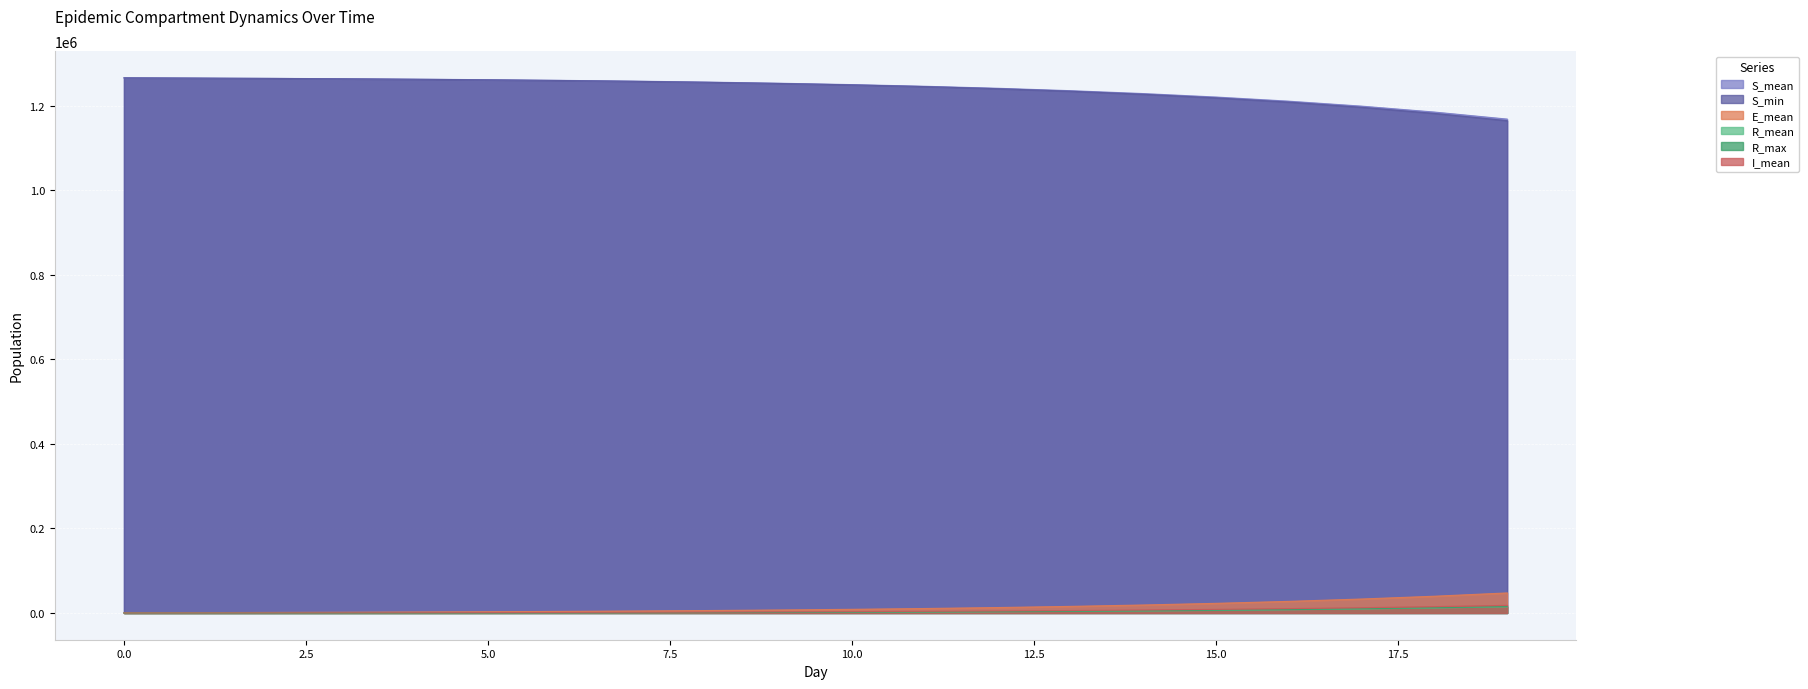

Reading right to left, what are all the values shown in this chart?

S_mean: 19=1168573.2	18=1185208.5	17=1199206.9	16=1210945.5	15=1220763.6	14=1228961.9	13=1235793.1	12=1241485.2	11=1246213.9	10=1250142.9	9=1253403.5	8=1256109.7	7=1258351.8	6=1260207.8	5=1261744.4	4=1263014.4	3=1264060.2	2=1264923.2	1=1265636.8	0=1266233.6
S_min: 19=1164927.0	18=1182105.0	17=1196564.0	16=1208834.0	15=1218847.0	14=1227370.0	13=1234538.0	12=1240474.0	11=1245451.0	10=1249480.0	9=1252852.0	8=1255618.0	7=1257941.0	6=1259878.0	5=1261451.0	4=1262757.0	3=1263879.0	2=1264775.0	1=1265528.0	0=1266162.0
E_mean: 19=47392.5	18=39617.3	17=33014.9	16=27452.2	15=22774.5	14=18852.1	13=15573.0	12=12829.1	11=10545.0	10=8639.3	9=7051.6	8=5724.4	7=4618.1	6=3692.3	5=2911.6	4=2254.5	3=1700.0	2=1221.9	1=798.2	0=406.5
R_mean: 19=14413.0	18=11665.3	17=9393.1	16=7519.7	15=5977.5	14=4709.9	13=3670.1	12=2820.4	11=2131.1	10=1575.9	9=1131.7	8=783.5	7=515.3	6=317.2	5=179.8	4=94.6	3=49.9	2=21.3	1=5.8	0=0.0
R_max: 19=15027.0	18=12263.0	17=9874.0	16=7903.0	15=6304.0	14=4964.0	13=3889.0	12=3010.0	11=2300.0	10=1722.0	9=1262.0	8=890.0	7=588.0	6=382.0	5=230.0	4=128.0	3=72.0	2=39.0	1=15.0	0=0.0
I_mean: 19=18063.1	18=15006.0	17=12447.2	16=10301.5	15=8510.0	14=7011.0	13=5759.8	12=4717.1	11=3843.4	10=3114.0	9=2504.5	8=1994.5	7=1567.6	6=1210.9	5=913.7	4=665.2	3=459.0	2=290.9	1=158.4	0=59.3